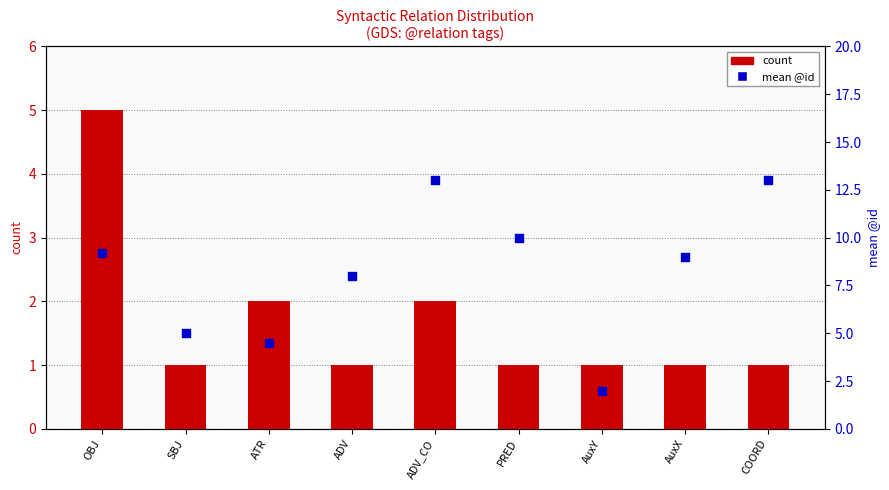

At how many categories does at least one series exceed 4?

8